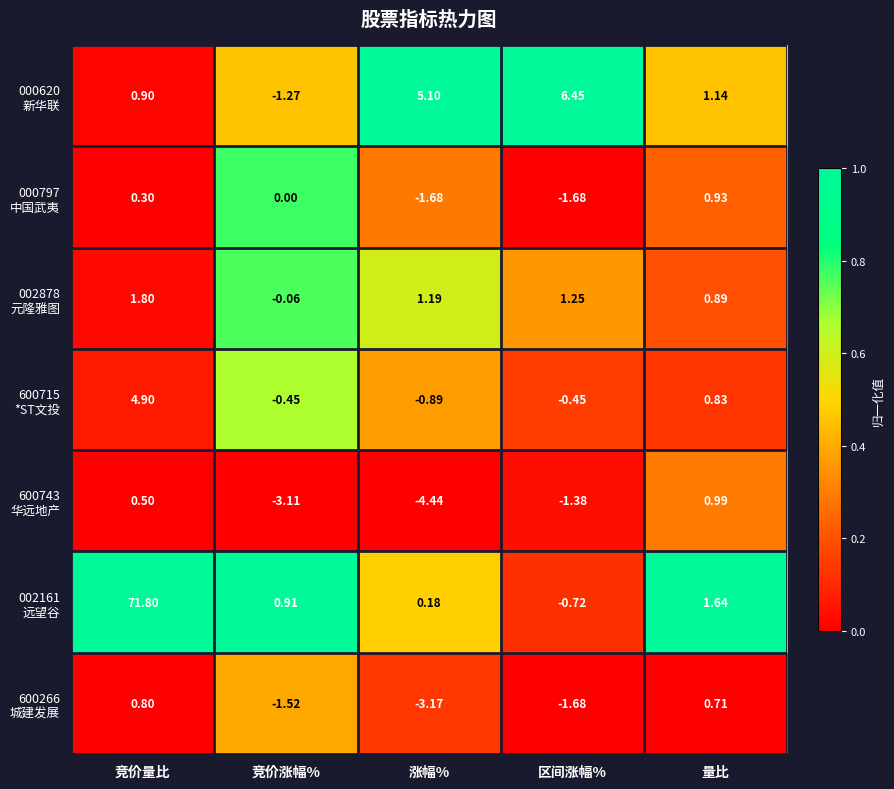

Which label corresponds to the largest value in the chart?

竞价量比